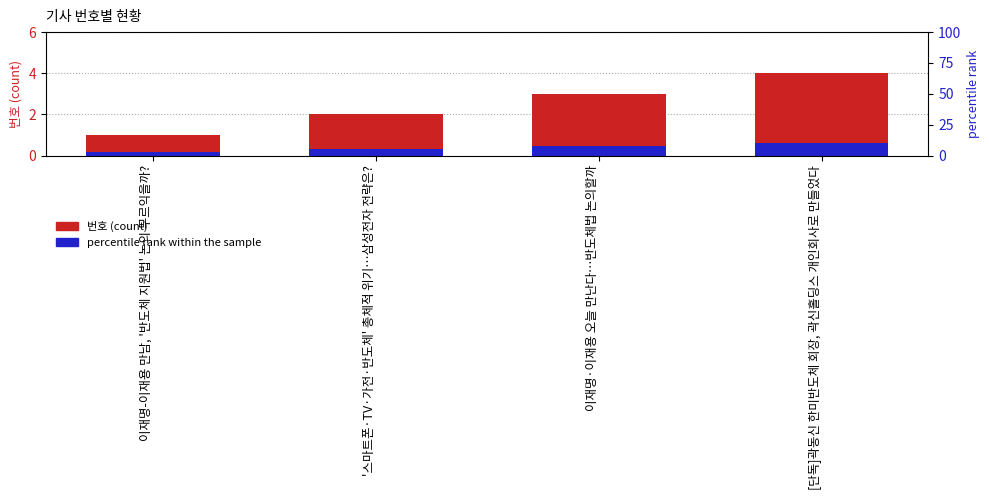

What position from the left is [단독]곽동신 한미반도체 회장, 곽신홀딩스 개인회사로 만들었다?

4